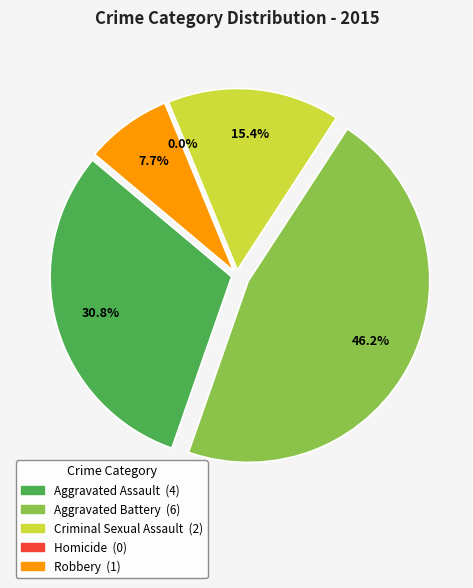

Is there any slice that represents more than half of the pie?

No